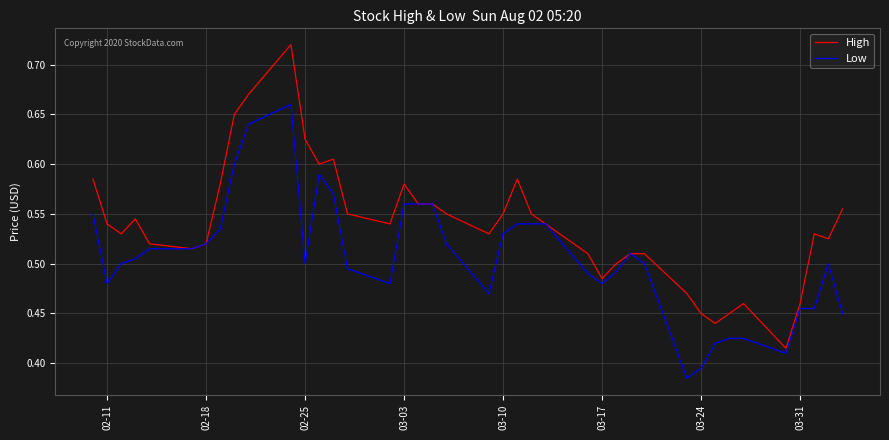

Rank the series by their average value, from lowest to highest.

Low, High